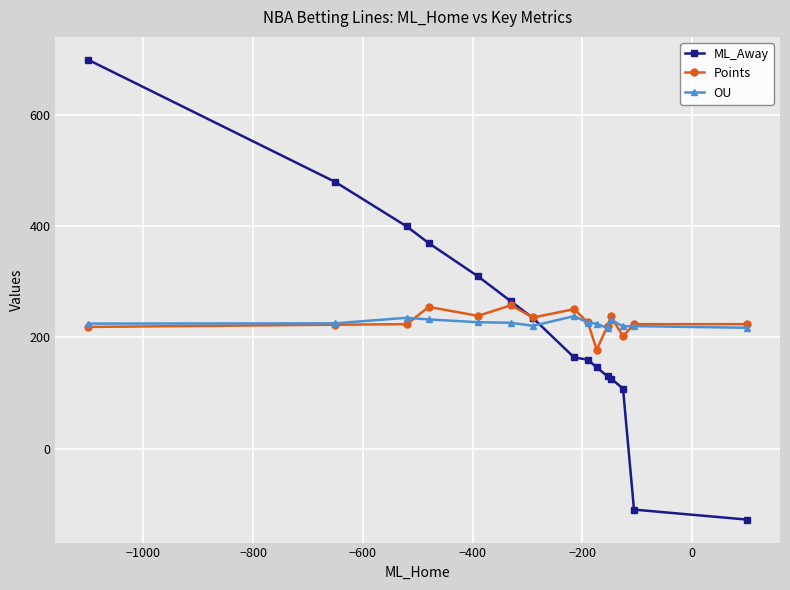

True or false: ML_Away has more than 1 interior local peaks.

False